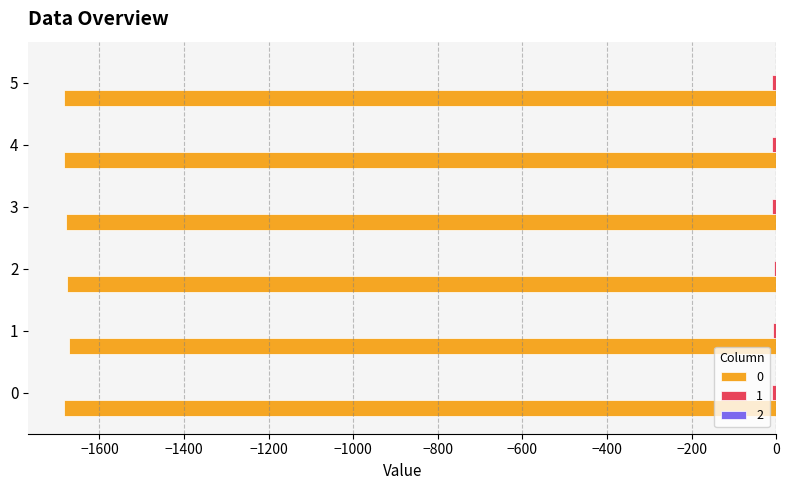

Reading left to right, transcribe all the data shown in this chart.

0: 0=-1684.1	1=-1670.8	2=-1675.5	3=-1678.2	4=-1682.9	5=-1683.3
1: 0=-10.5	1=-7.5	2=-6.1	3=-9.4	4=-10.0	5=-9.9
2: 0=-0.1	1=-0.1	2=-0.3	3=-0.1	4=-0.1	5=-0.1